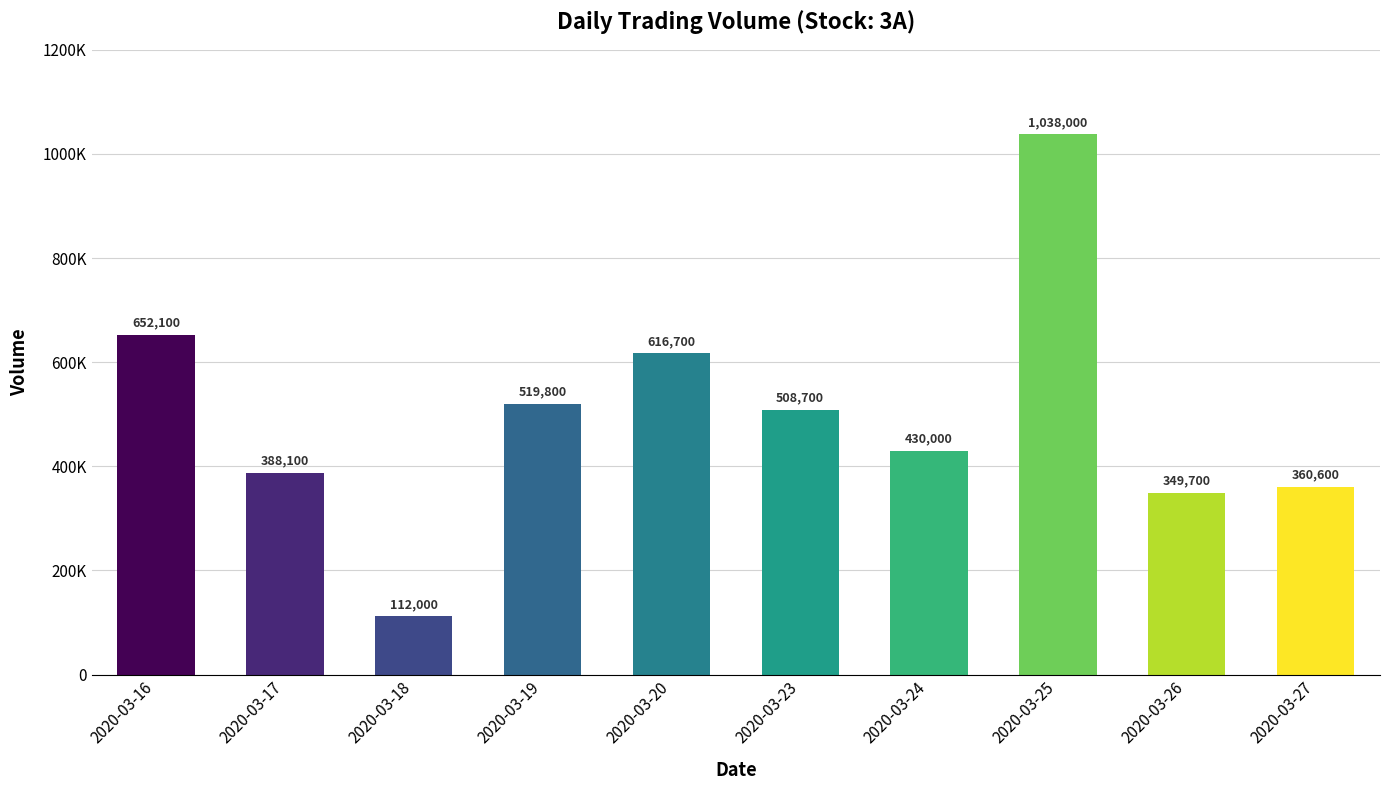

Rank the categories by value from lowest to highest.

2020-03-18, 2020-03-26, 2020-03-27, 2020-03-17, 2020-03-24, 2020-03-23, 2020-03-19, 2020-03-20, 2020-03-16, 2020-03-25